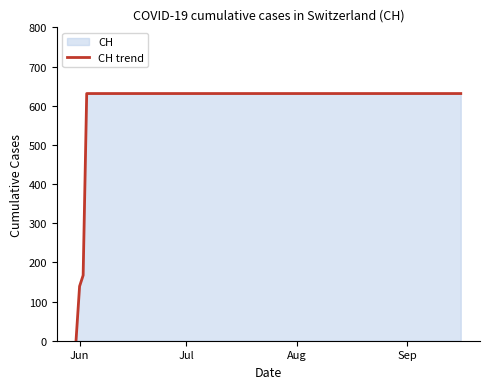

What is the maximum value shown in the chart?

631